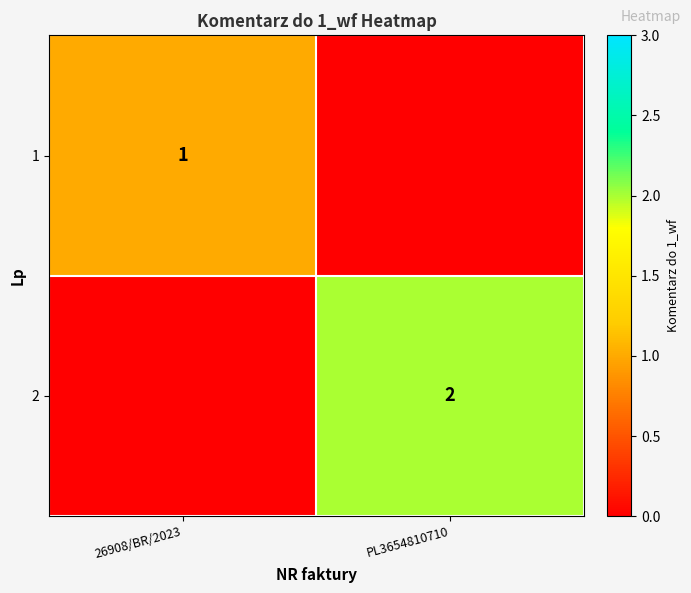

Which label corresponds to the largest value in the chart?

PL3654810710